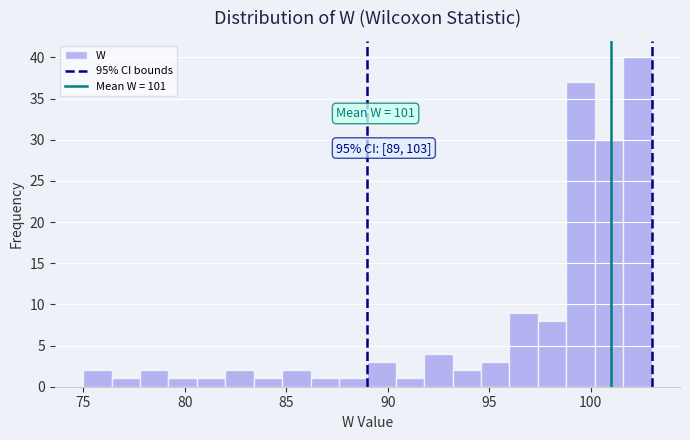

Read against the x-axis, roughly where is the centre of the tallest bar?

102.5